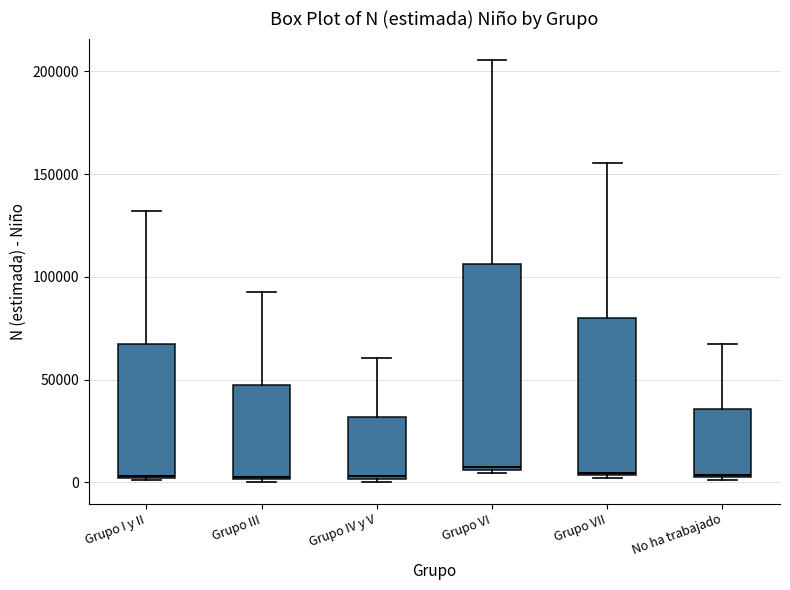

Reading left to right, transcribe this box plot: for each box, give where its median line is, the range the box spans, and where its two whiskers end, as read against the y-axis. The values are not printed on the chart, so give them approximately, as read against the axis.

Grupo I y II: median 5000, box 0 to 65000, whiskers 0 to 130000
Grupo III: median 5000, box 0 to 50000, whiskers 0 to 95000
Grupo IV y V: median 5000, box 0 to 30000, whiskers 0 (just below the box's lower edge) to 60000
Grupo VI: median 5000, box 5000 to 105000, whiskers 5000 to 205000
Grupo VII: median 5000, box 5000 to 80000, whiskers 0 to 155000
No ha trabajado: median 5000, box 0 to 35000, whiskers 0 to 65000